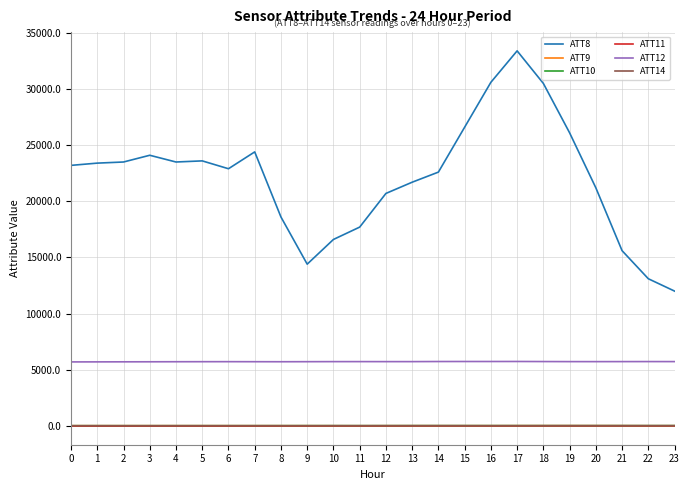

What is the difference between the highest and lowest values at 12?

20701.0